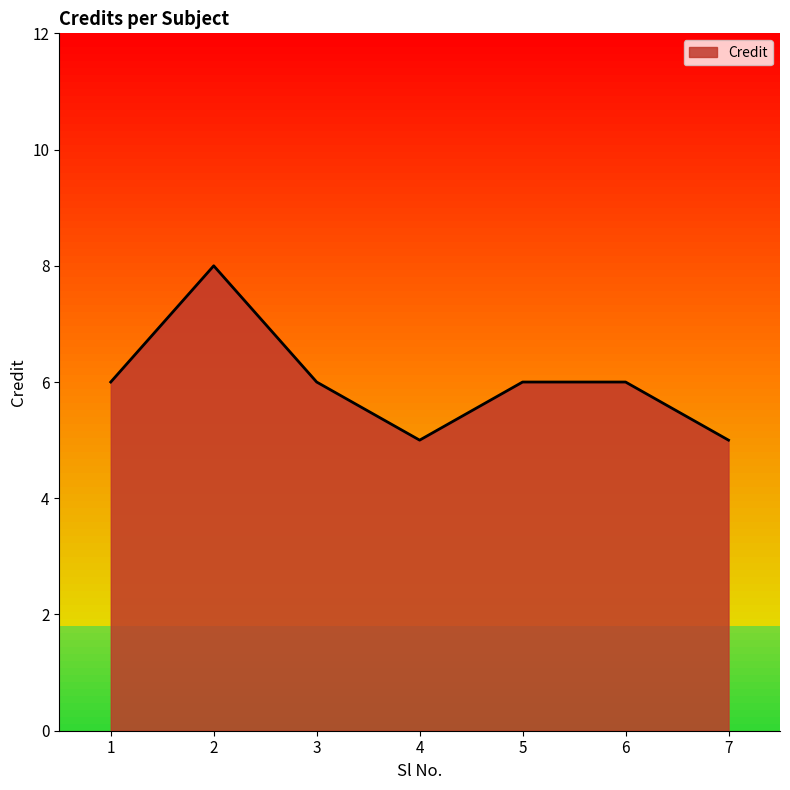

What is the average value?

6